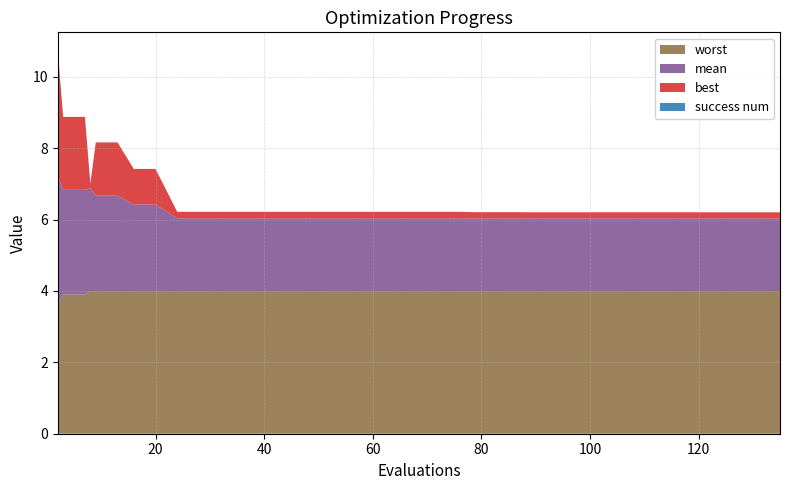

Reading right to left, transcribe all the data shown in this chart.

mean: 135=2.0	131=2.0	130=2.0	126=2.0	122=2.0	120=2.0	116=2.0	113=2.0	109=2.0	105=2.0	101=2.0	100=2.0	96=2.0	92=2.0	88=2.0	87=2.0	83=2.0	79=2.0	76=2.0	72=2.0	68=2.0	64=2.0	60=2.0	56=2.0	52=2.0	48=2.0	44=2.0	40=2.0	36=2.0	32=2.0	28=2.0	24=2.0	20=2.4	16=2.4	13=2.7	9=2.7	8=2.9	7=2.9	3=2.9	2=3.6
best: 135=0.2	131=0.2	130=0.2	126=0.2	122=0.2	120=0.2	116=0.2	113=0.2	109=0.2	105=0.2	101=0.2	100=0.2	96=0.2	92=0.2	88=0.2	87=0.2	83=0.2	79=0.2	76=0.2	72=0.2	68=0.2	64=0.2	60=0.2	56=0.2	52=0.2	48=0.2	44=0.2	40=0.2	36=0.2	32=0.2	28=0.2	24=0.2	20=1.0	16=1.0	13=1.5	9=1.5	8=0.1	7=2.0	3=2.0	2=3.5
worst: 135=4.0	131=4.0	130=4.0	126=4.0	122=4.0	120=4.0	116=4.0	113=4.0	109=4.0	105=4.0	101=4.0	100=4.0	96=4.0	92=4.0	88=4.0	87=4.0	83=4.0	79=4.0	76=4.0	72=4.0	68=4.0	64=4.0	60=4.0	56=4.0	52=4.0	48=4.0	44=4.0	40=4.0	36=4.0	32=4.0	28=4.0	24=4.0	20=4.0	16=4.0	13=4.0	9=4.0	8=4.0	7=3.9	3=3.9	2=3.6
success num: 135=0.0	131=0.0	130=0.0	126=0.0	122=0.0	120=0.0	116=0.0	113=0.0	109=0.0	105=0.0	101=0.0	100=0.0	96=0.0	92=0.0	88=0.0	87=0.0	83=0.0	79=0.0	76=0.0	72=0.0	68=0.0	64=0.0	60=0.0	56=0.0	52=0.0	48=0.0	44=0.0	40=0.0	36=0.0	32=0.0	28=0.0	24=0.0	20=0.0	16=0.0	13=0.0	9=0.0	8=0.0	7=0.0	3=0.0	2=0.0